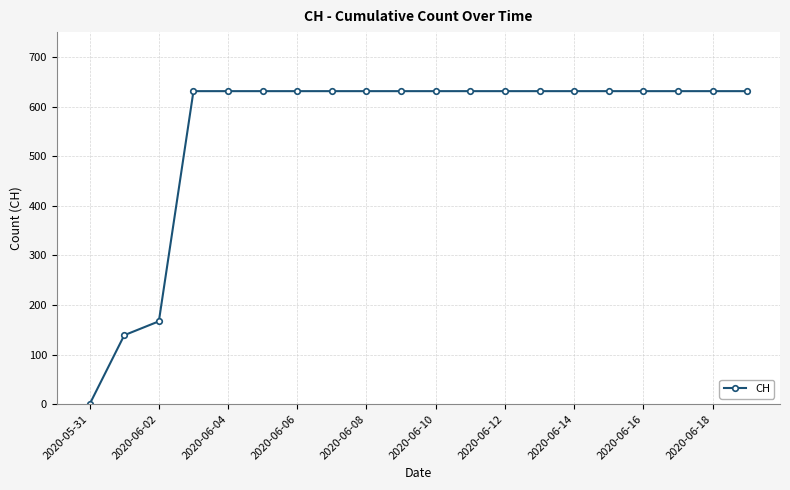

What is the greatest value displayed?

631